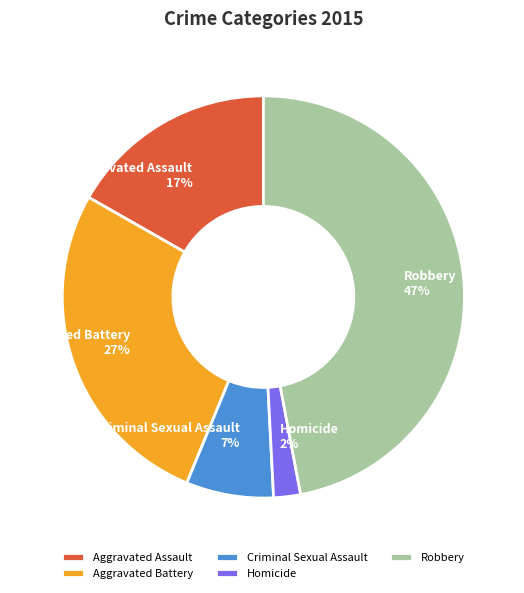

To the nearest percent, what percentage of the pie is Robbery?

47%